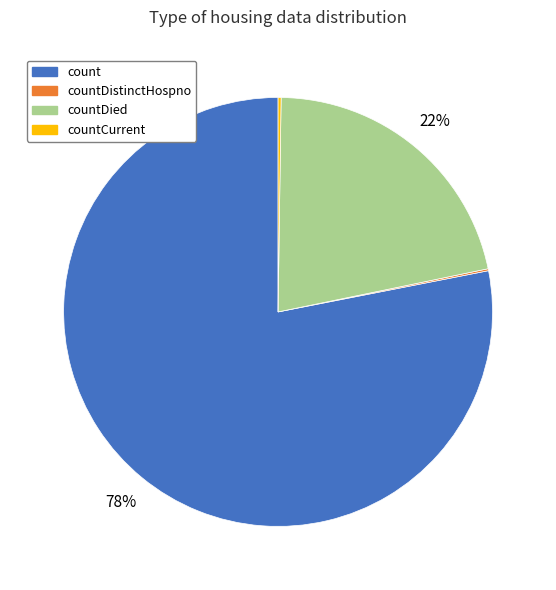

Does any single category account for the majority?

Yes